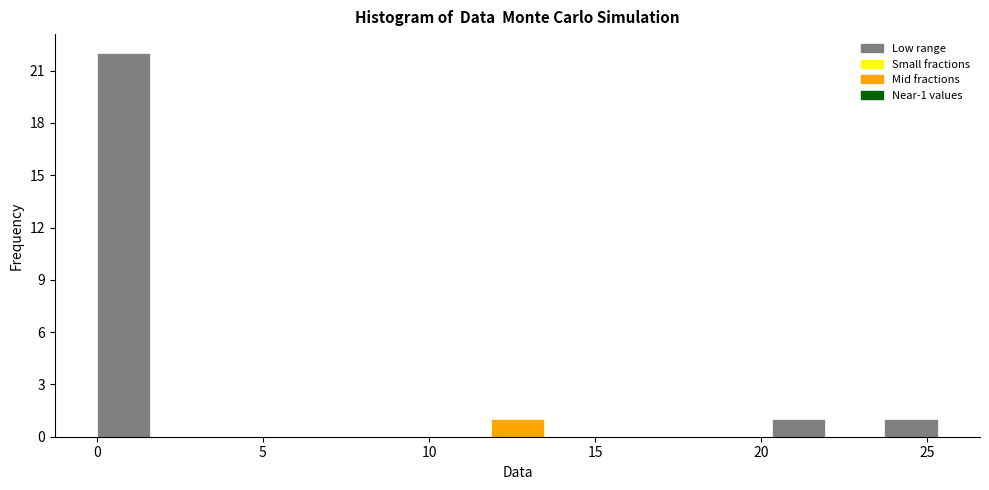

Read against the x-axis, roughly where is the centre of the tallest bar?

1.0